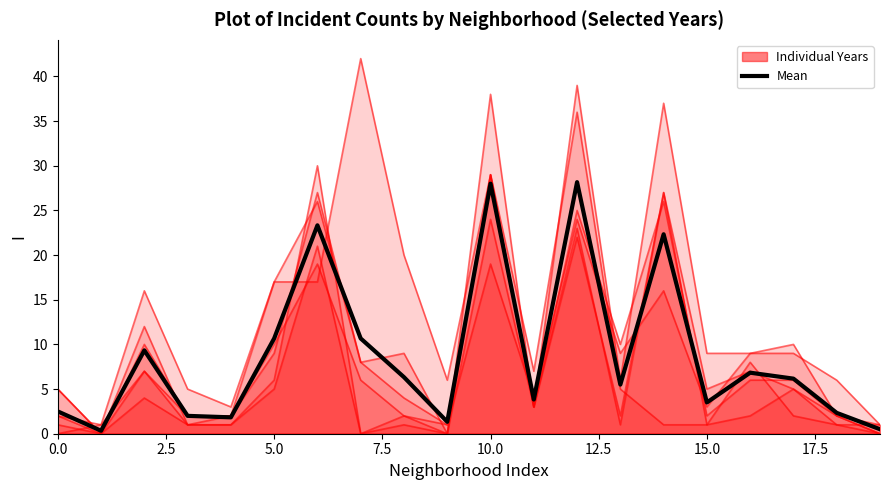

Does the chart display data point markers on the line(s)?

No